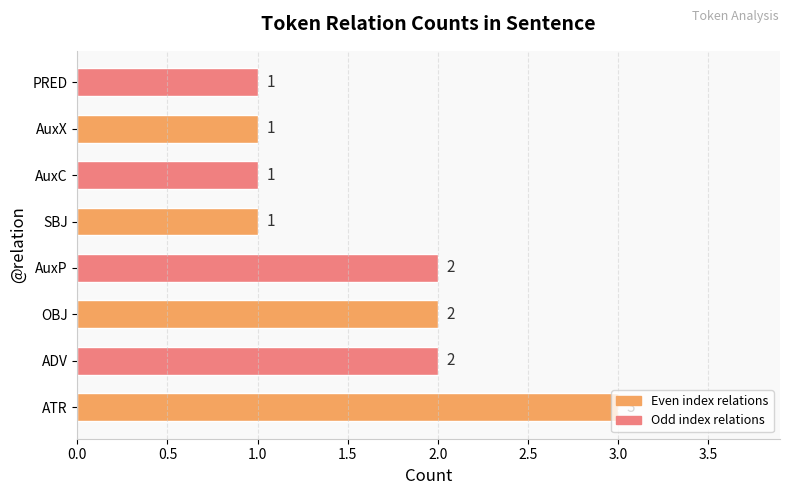

Approximately how many times larger is the value at AuxC compared to SBJ?

1.0